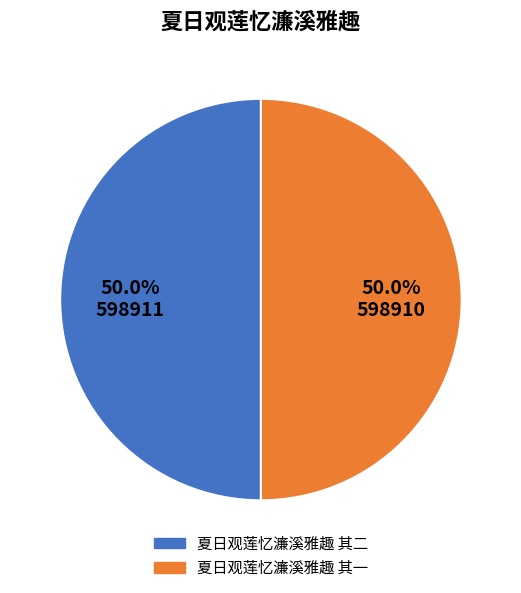

How many segments does this pie chart have?

2